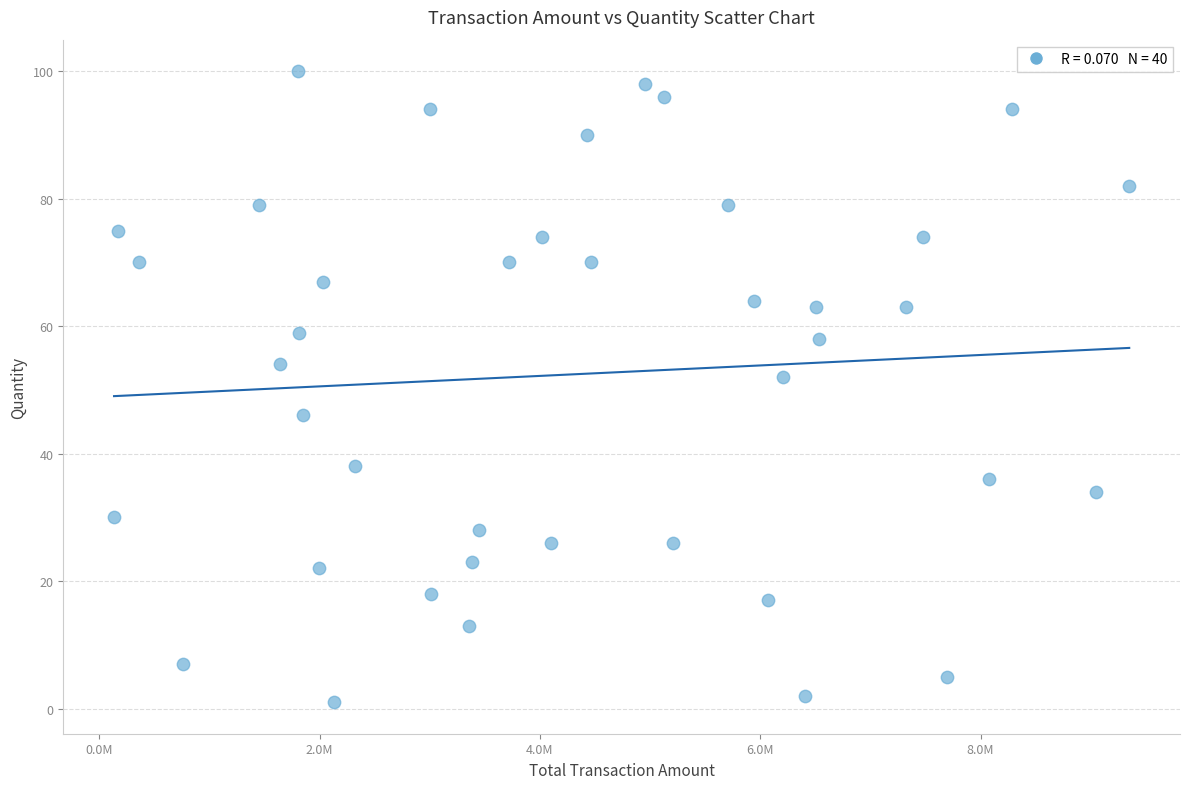

What is the range of Y values (max minus min)?

99